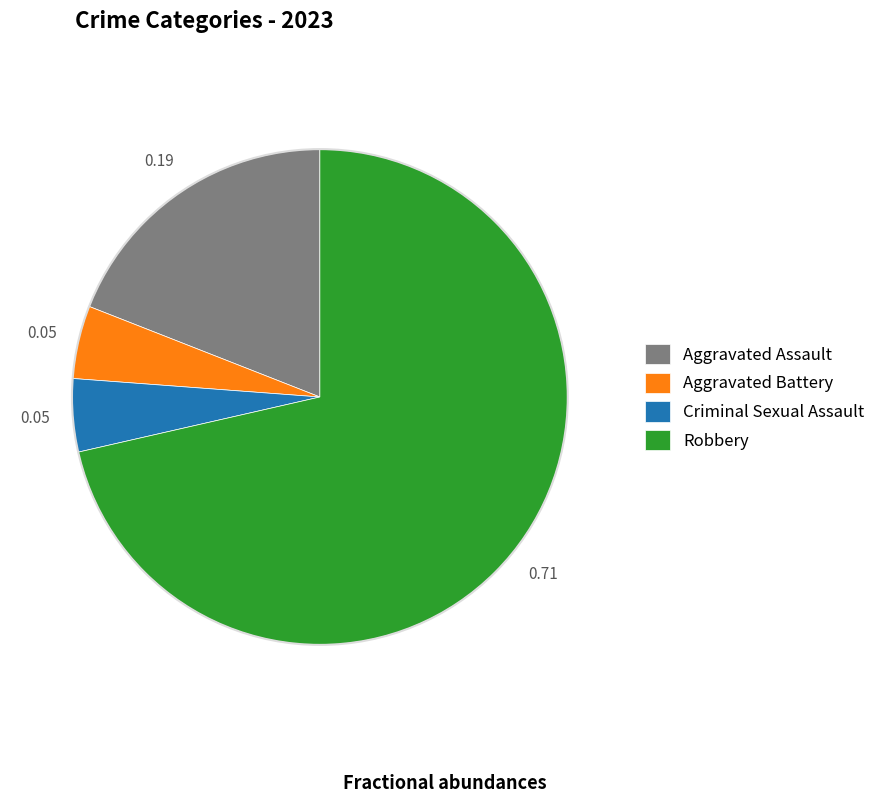

What is the majority slice?

Robbery